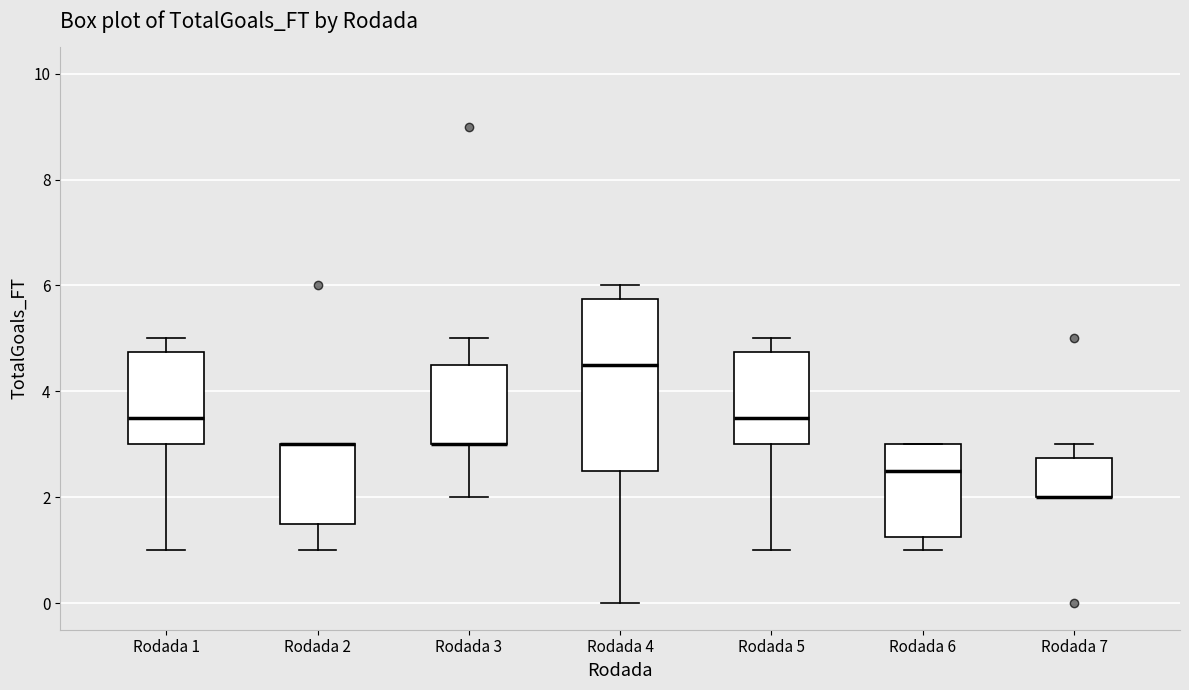

Where is the lower edge of the box for Rodada 6 on the y-axis? The values are not printed on the chart, so give them approximately, as read against the axis.

1.2